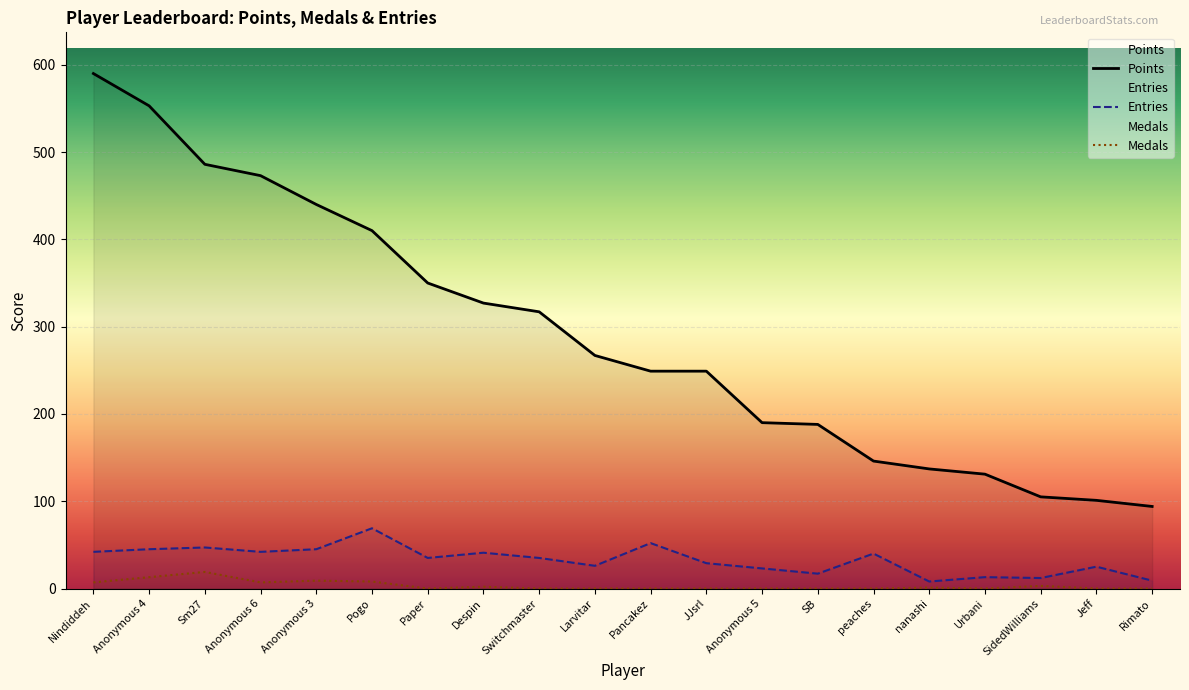

Reading left to right, list all the values displayed in this chart.

Points: 590	553	486	473	440	410	350	327	317	267	249	249	190	188	146	137	131	105	101	94
Medals: 7	13	19	7	9	8	0	2	0	0	0	0	0	0	0	1	0	3	0	0
Entries: 42	45	47	42	45	69	35	41	35	26	52	29	23	17	40	8	13	12	25	9